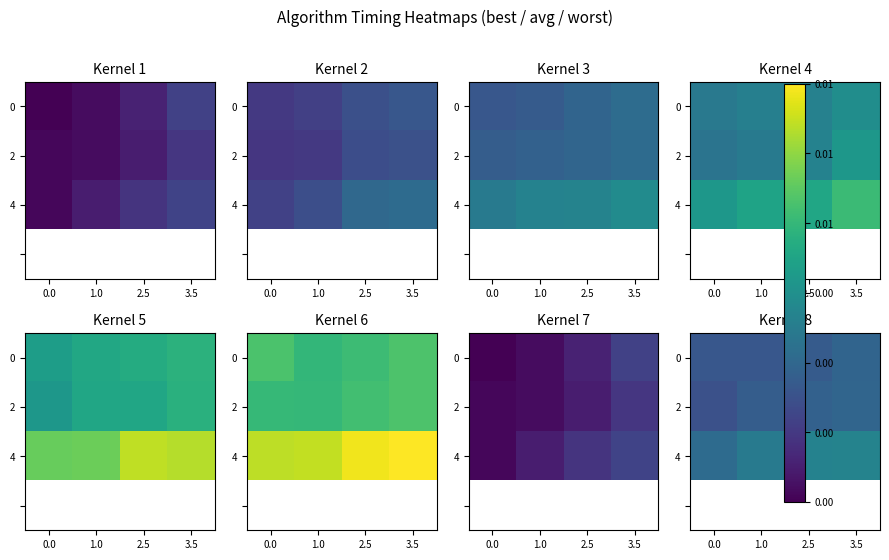

Which series has the widest spread of values?

4